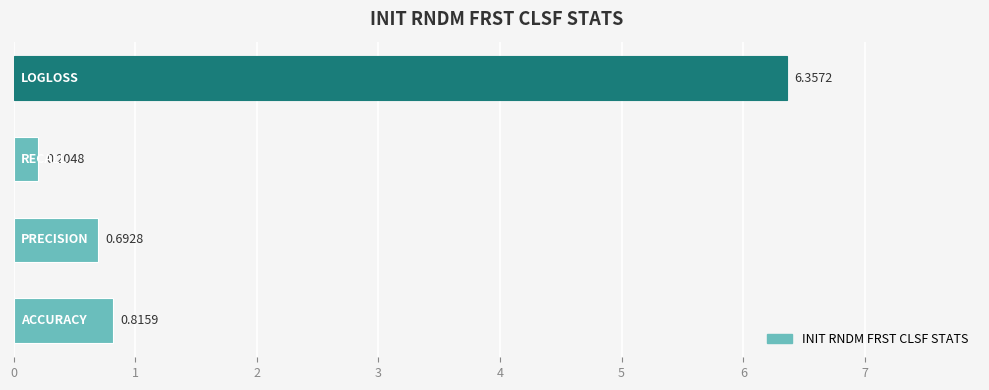

What is the sum of all values?

8.1